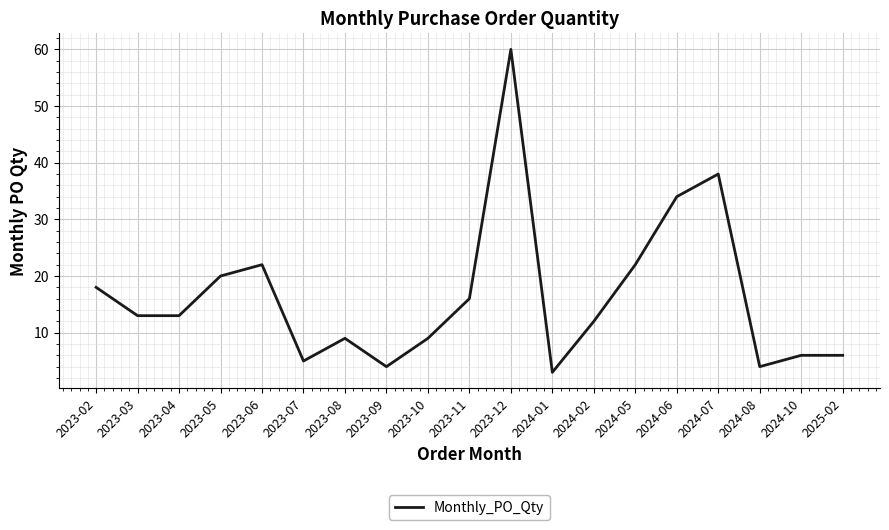

At which label does the data first exceed 13?

2023-02